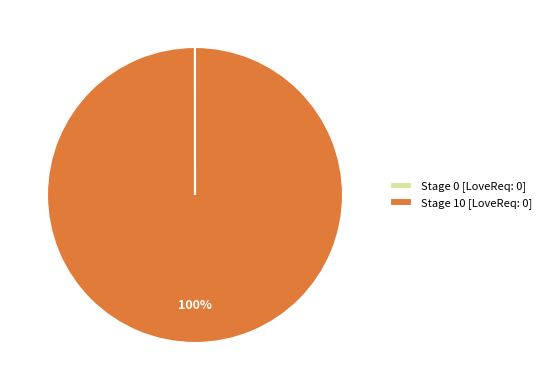

What percentage is the Stage 10 [LoveReq: 0] slice, to the nearest percent?

100%